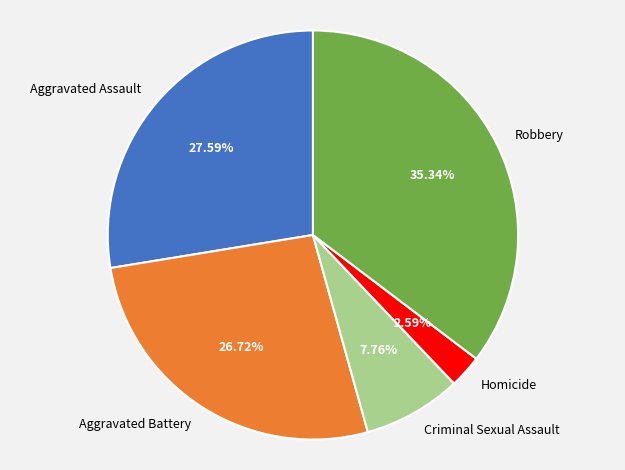

To the nearest percent, what percentage of the pie is Criminal Sexual Assault?

8%